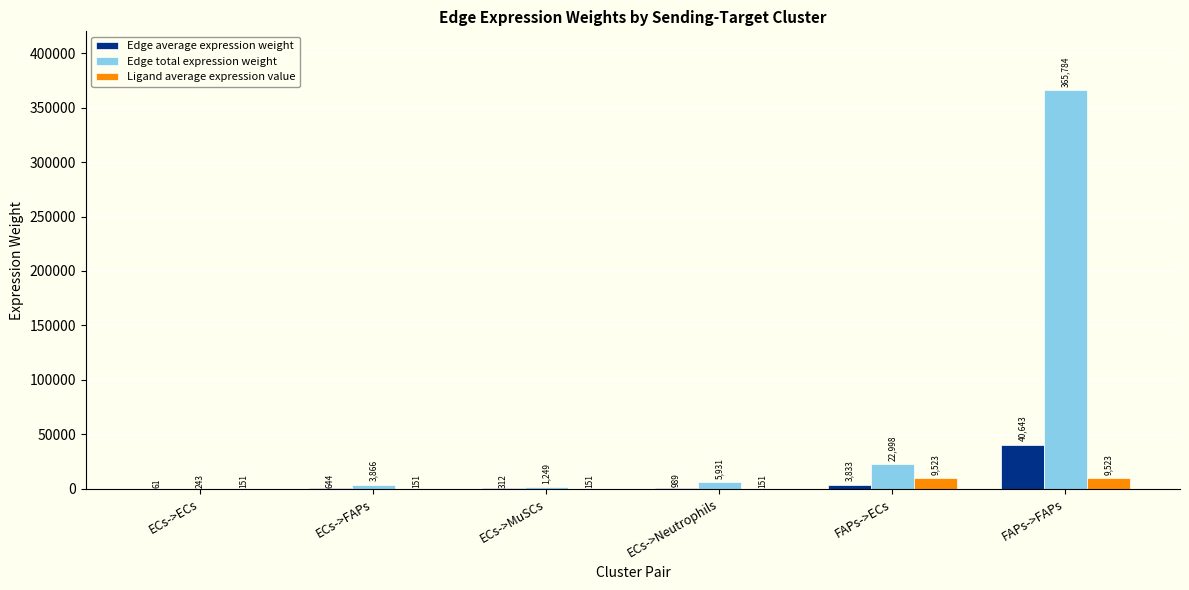

What is the approximate value of Ligand average expression value at ECs->Neutrophils?

151.0